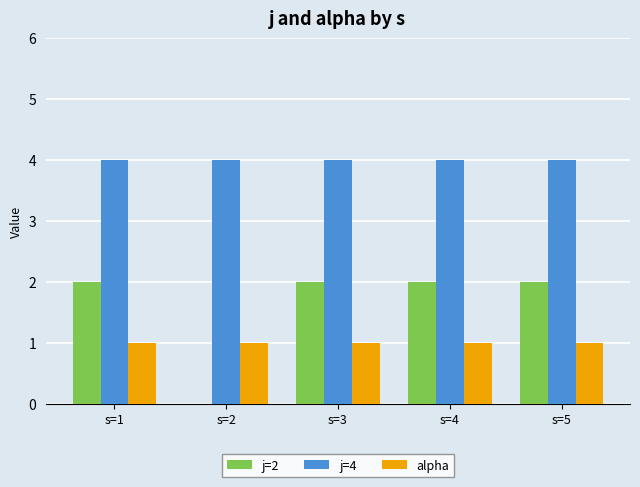

Count the number of data series in this chart.

3